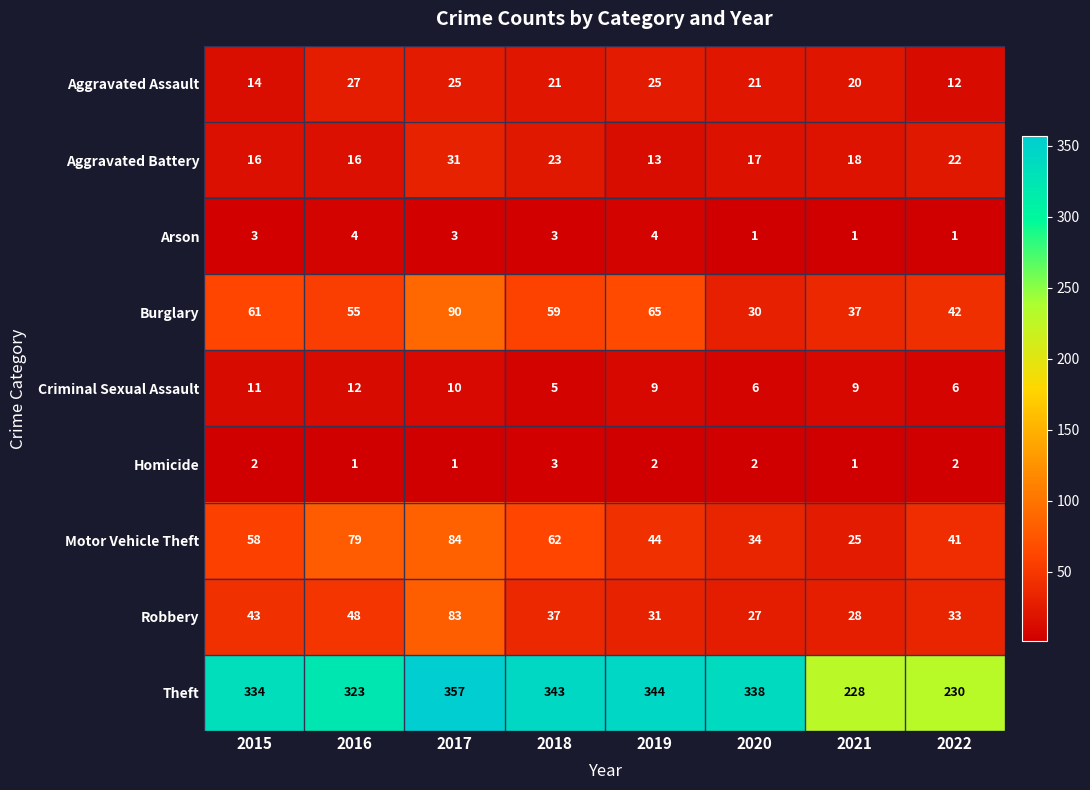

Where is Aggravated Battery nearest to the value 22?

2022